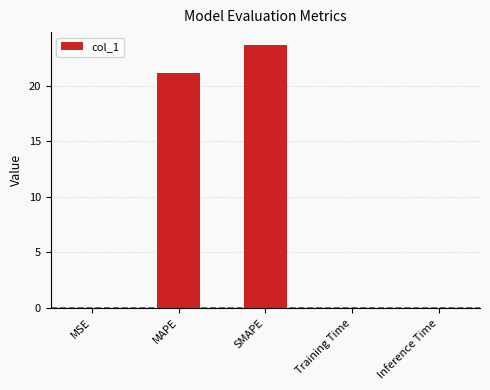

What is the sum of all values?

44.9